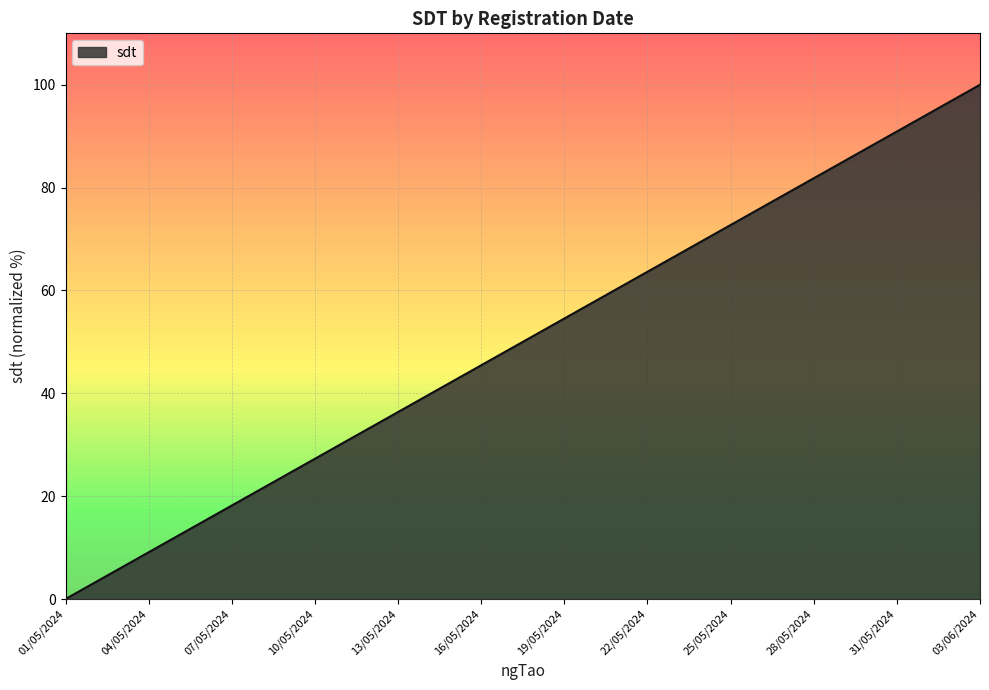

What is the greatest value displayed?

100.0